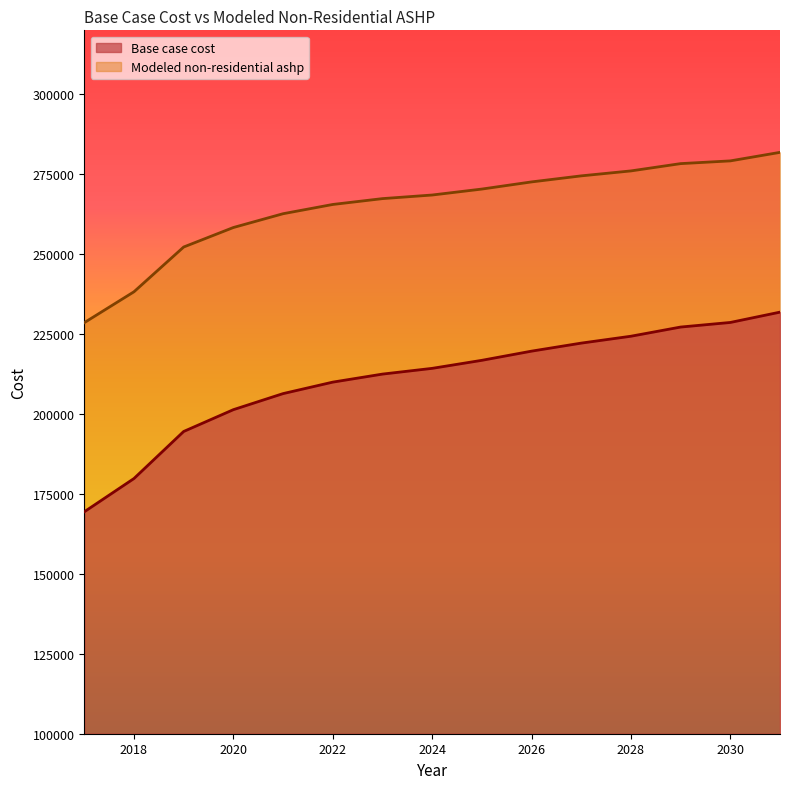

Rank the series at 2022 from lowest to highest value.

Base case cost, Modeled non-residential ashp